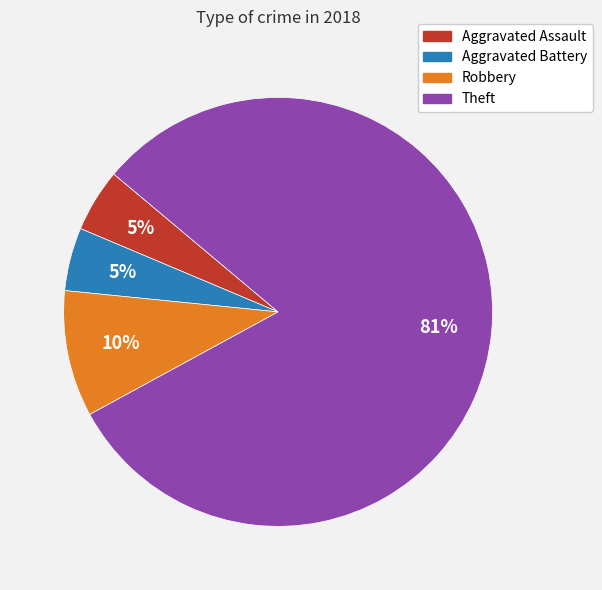

To the nearest percent, what portion does Robbery represent?

10%